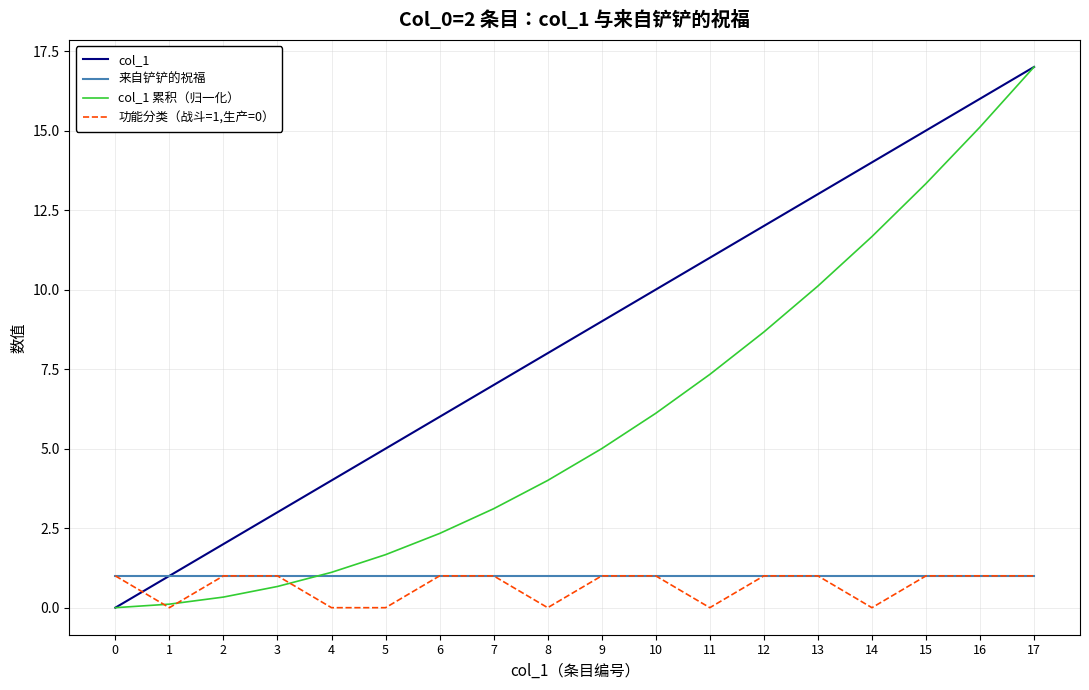

Is the value of col_1 at 8 greater than the value of col_1 累积（归一化） at 1?

Yes